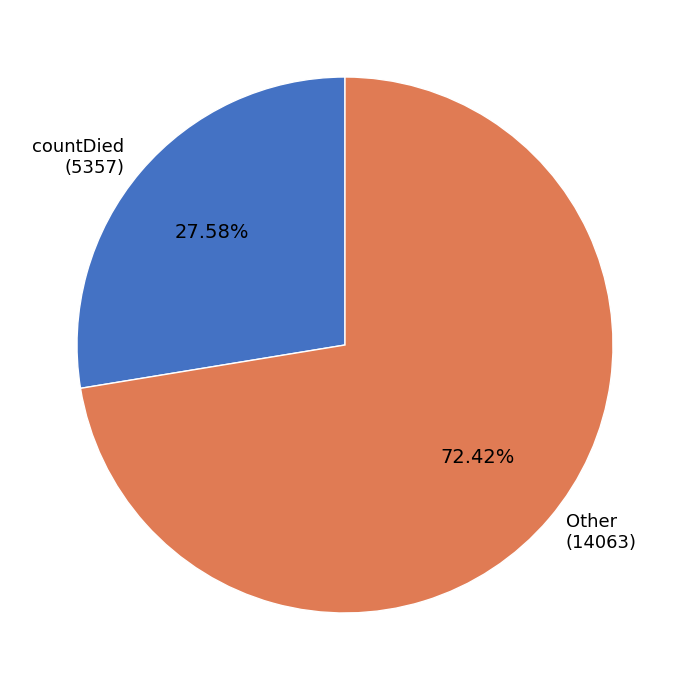

Which has a higher value, Other (14063) or countDied (5357)?

Other (14063)